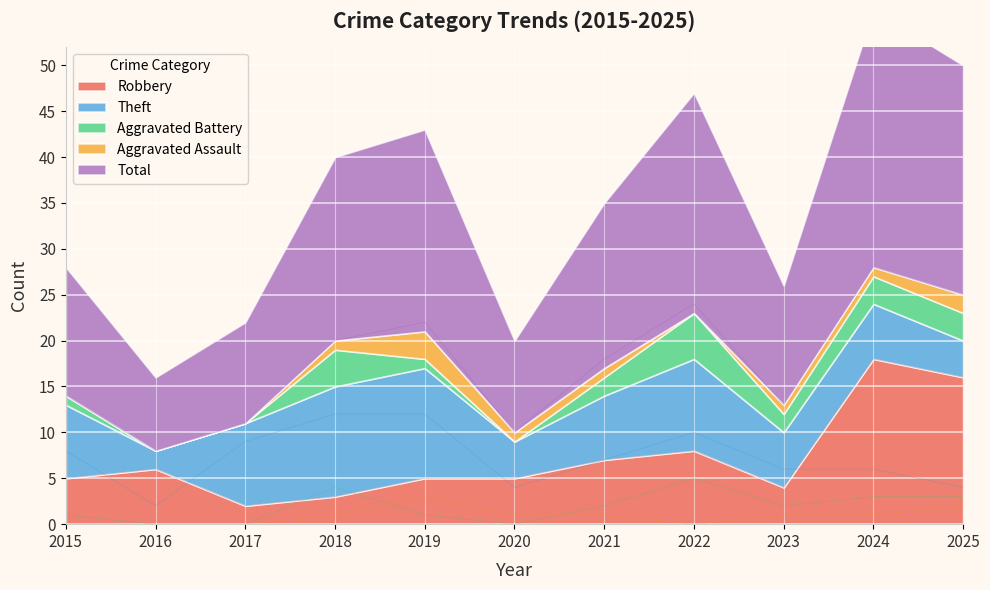

How many Aggravated Assault values are between 0 and 1?

9